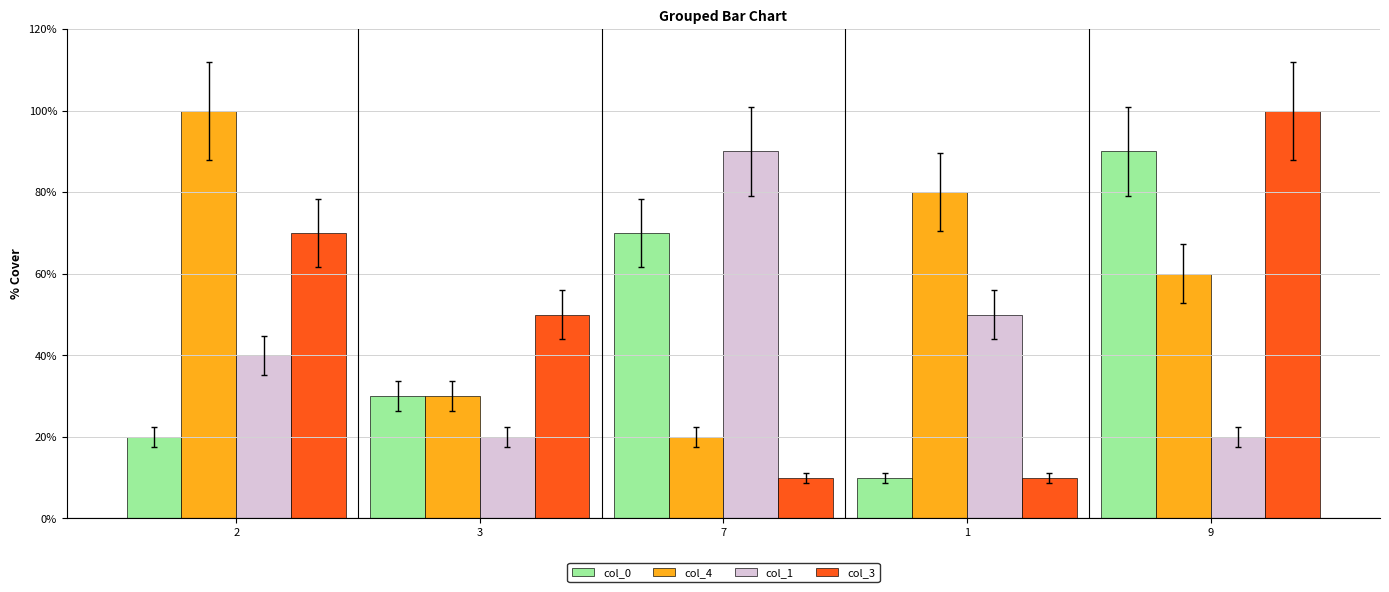

What is the difference between the maximum and minimum values in the col_4 series?

8